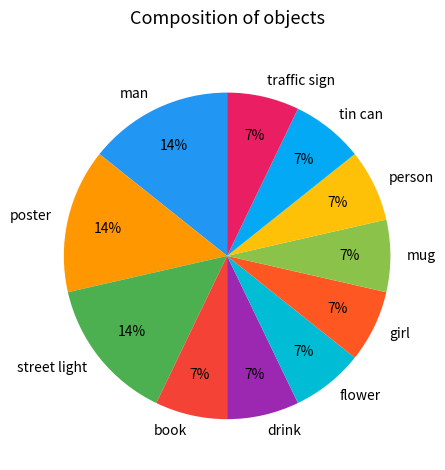

What percentage is the flower slice, to the nearest percent?

7%